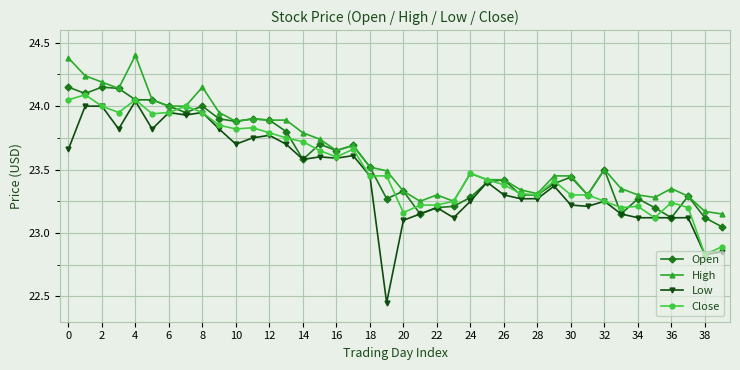

At how many categories does at least one series exceed 23?

40